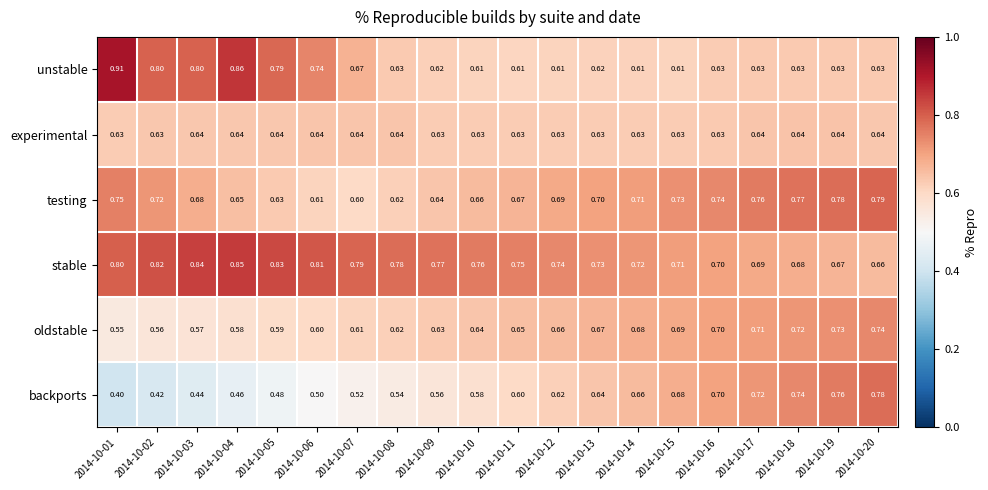

At which category does the chart reach its peak across all series?

2014-10-01